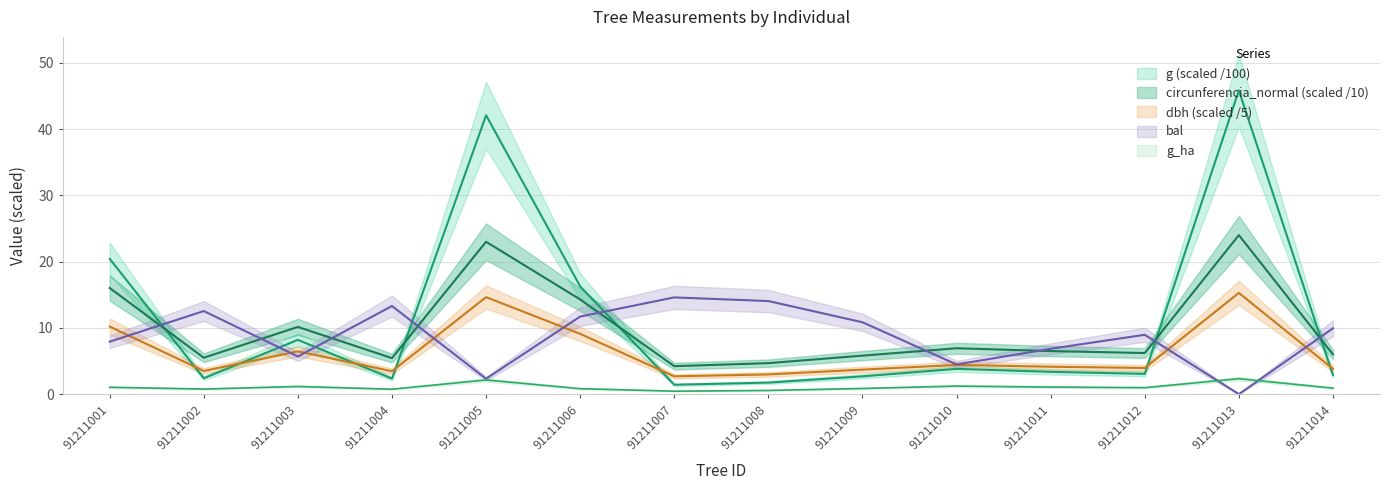

What is the highest value of the circunferencia_normal series?

24.0